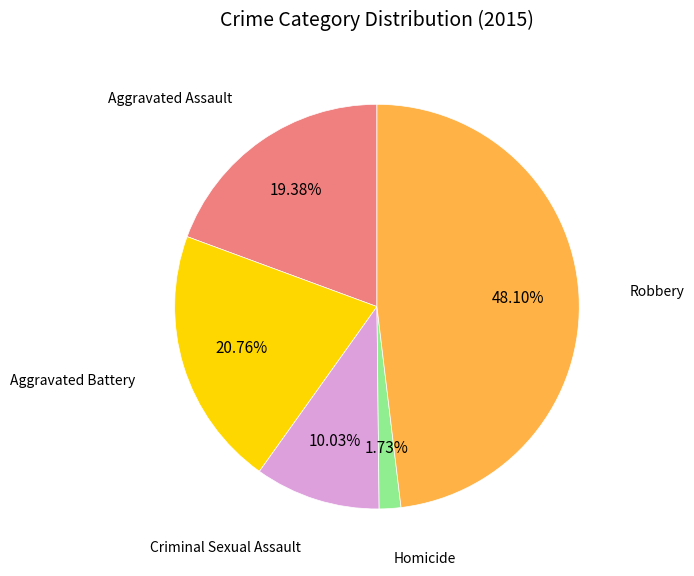

Is there a majority slice in this chart?

No